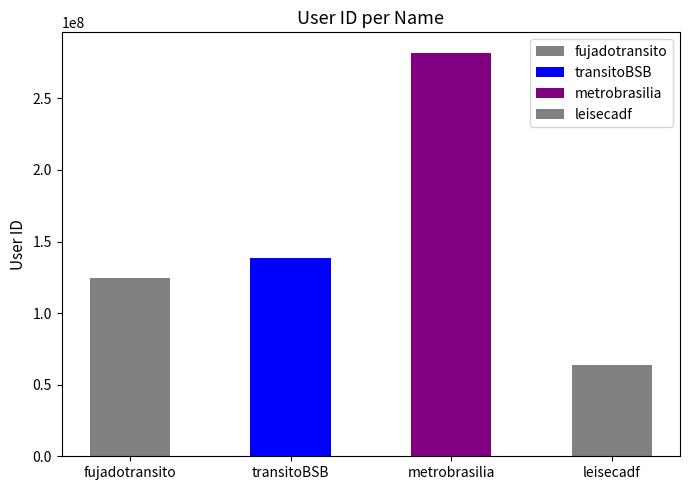

Rank the categories by value from highest to lowest.

metrobrasilia, transitoBSB, fujadotransito, leisecadf